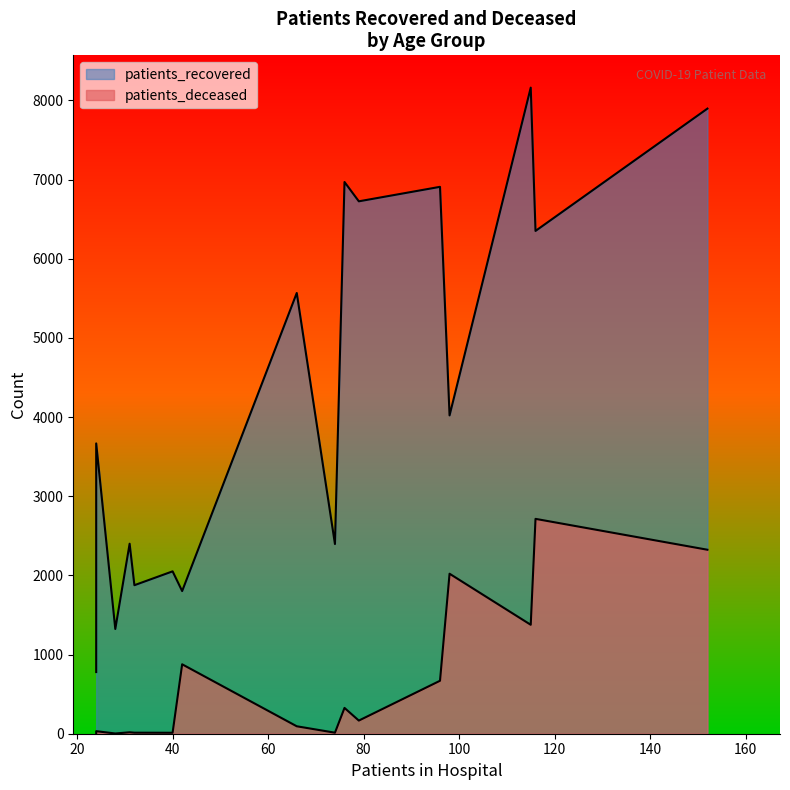

Does the chart have visible grid lines?

No